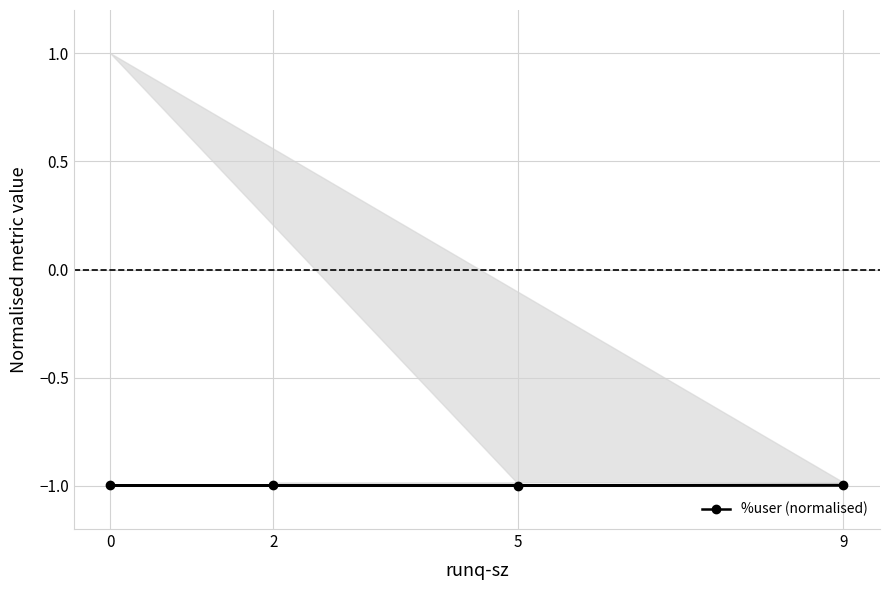

What is the average value?

-1.0